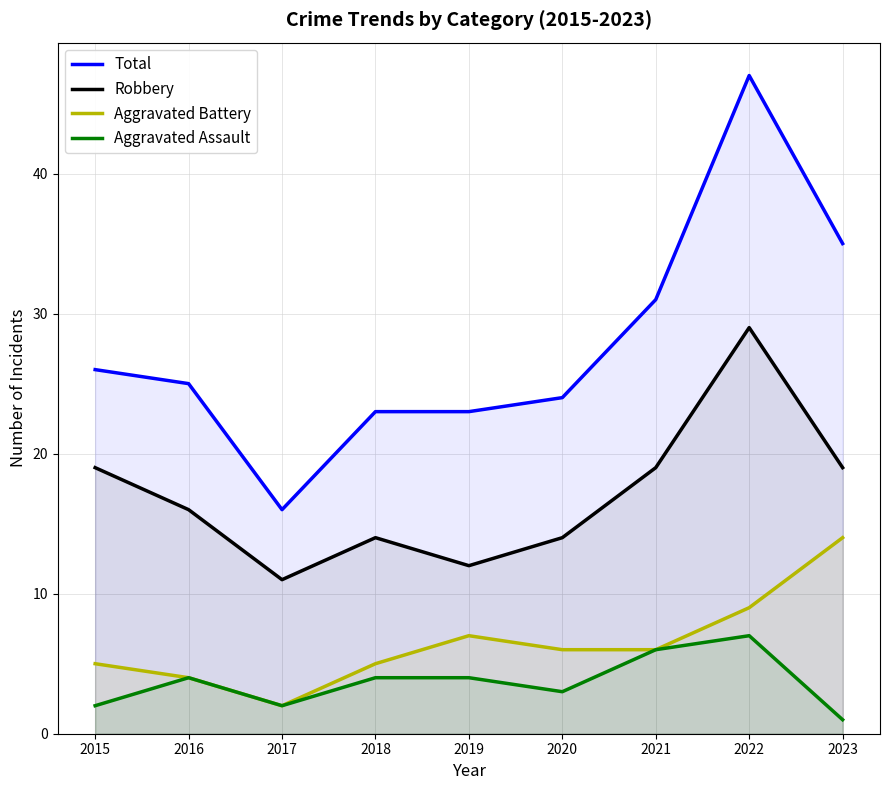

How many lines are shown in the chart?

4